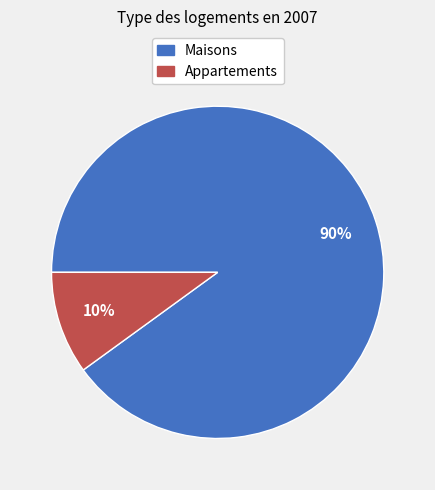

To the nearest percent, what is the average slice percentage?

50%